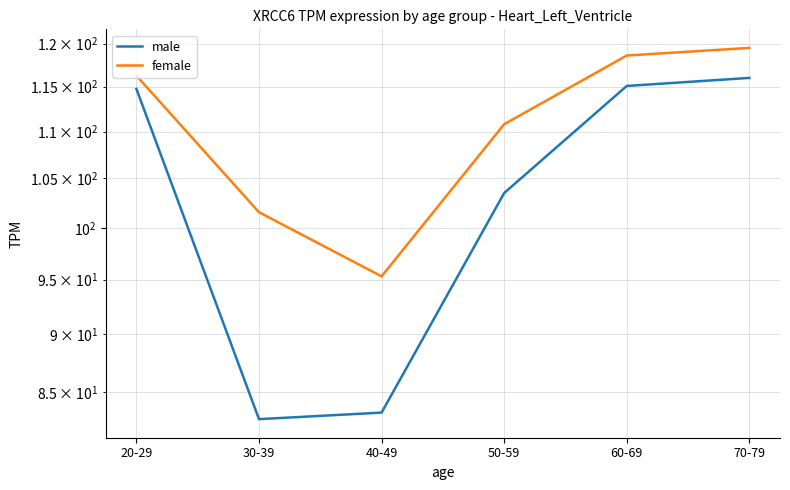

True or false: female has a value of 135.0 at 30-39.

False